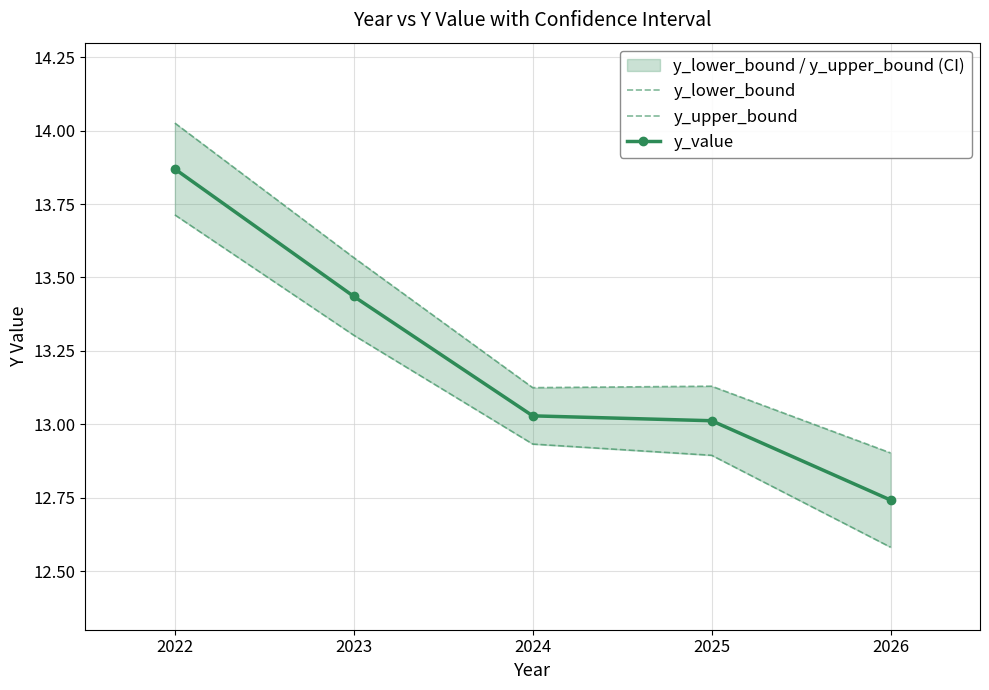

Which series has the largest total across all categories?

y_upper_bound